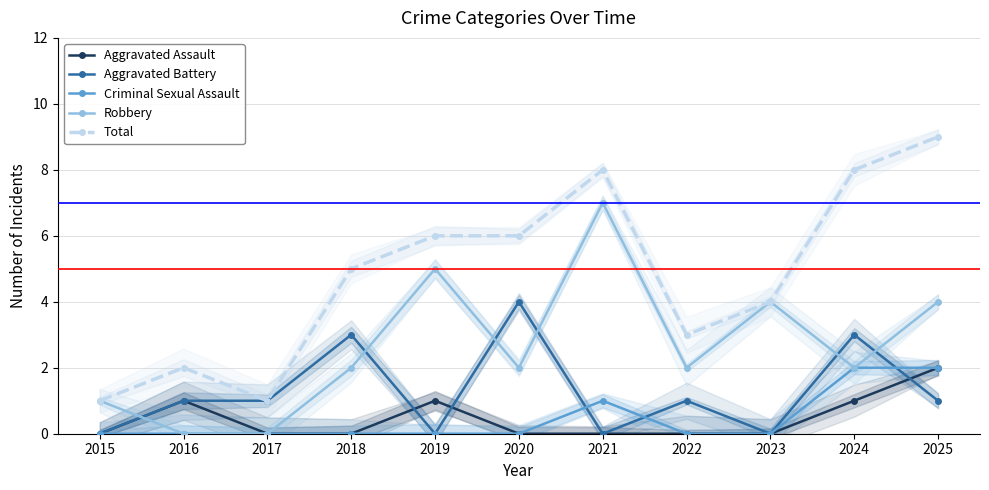

At which label is Criminal Sexual Assault closest to 1?

2021